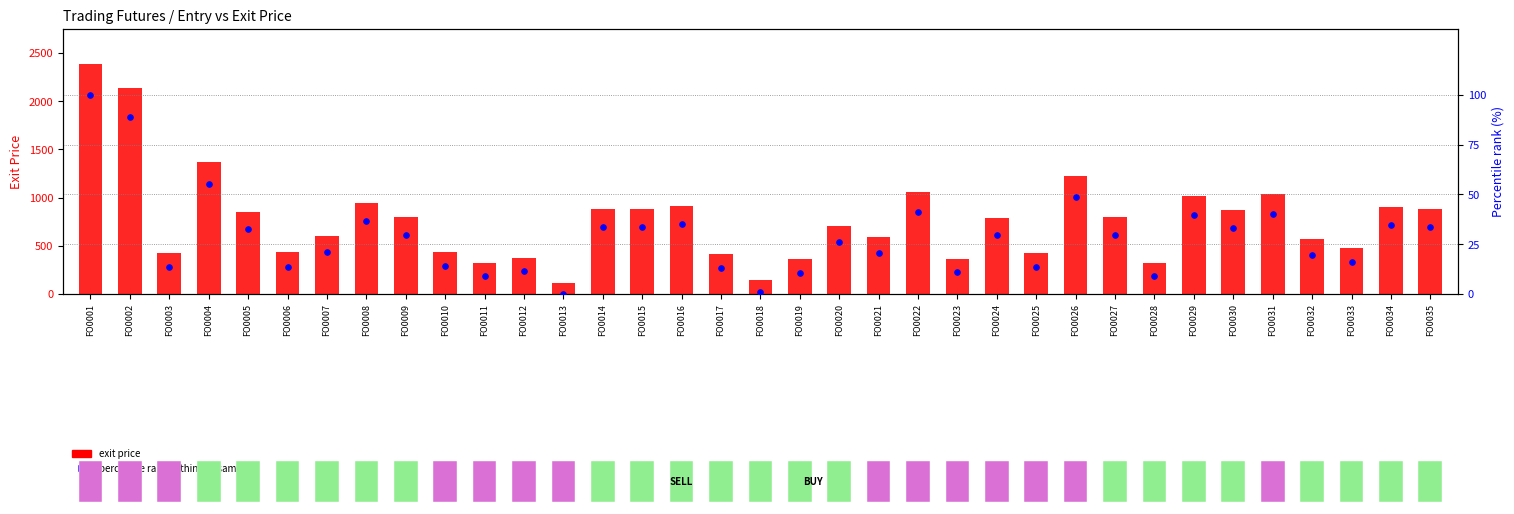

Which series has the largest total across all categories?

exit price